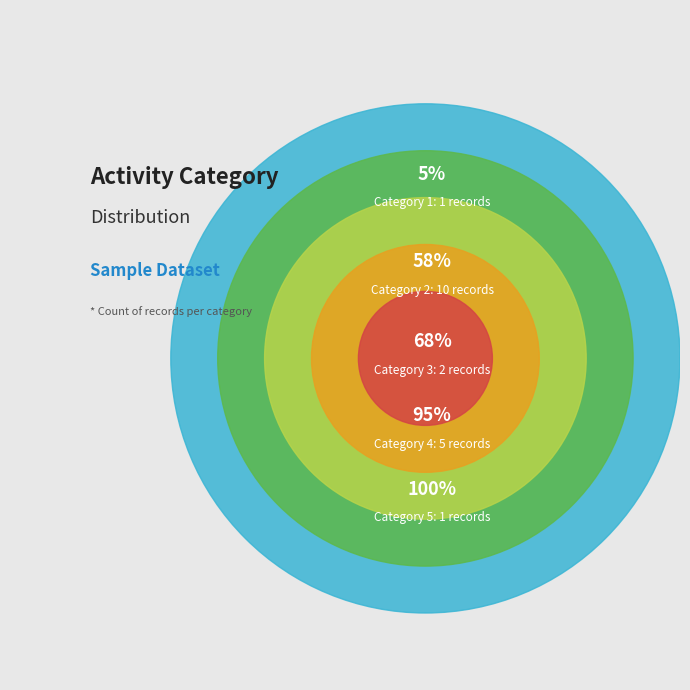

The 2 slice represents 53% of the pie. True or false?

True